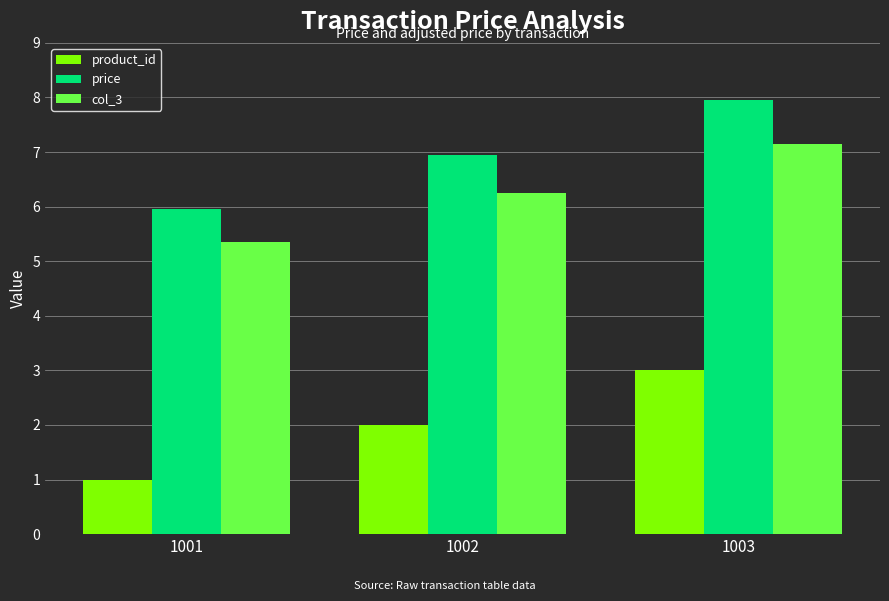

Reading left to right, what are all the values shown in this chart?

product_id: 1001=1.0	1002=2.0	1003=3.0
price: 1001=6.0	1002=7.0	1003=8.0
col_3: 1001=5.4	1002=6.3	1003=7.2